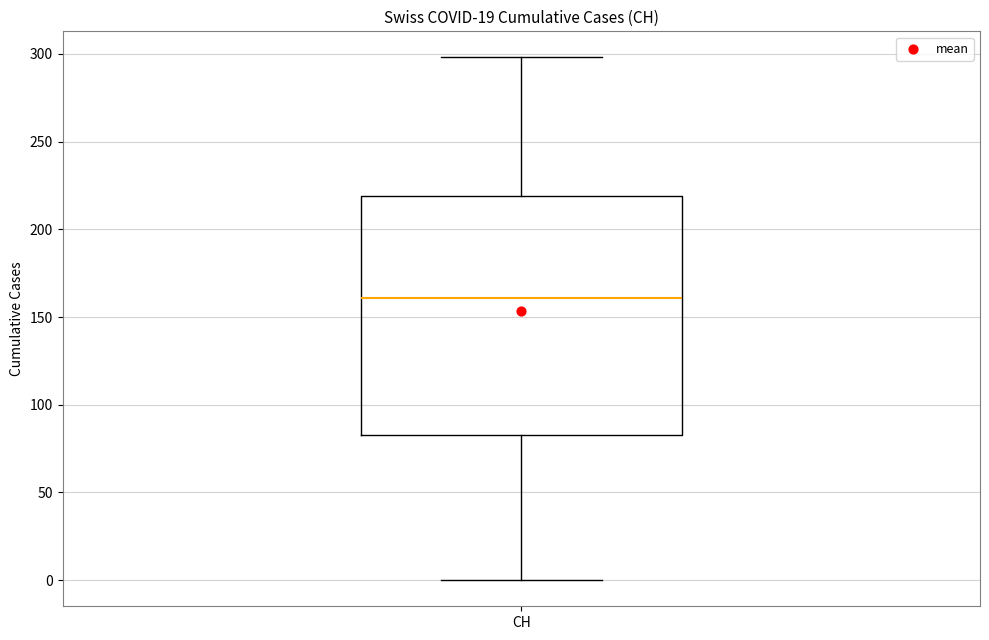

Transcribe this box plot: give where the median line is, the range the box spans, and where the two whiskers end, as read against the y-axis. The values are not printed on the chart, so give them approximately, as read against the axis.

median 160, box 85 to 220, whiskers 0 to 300